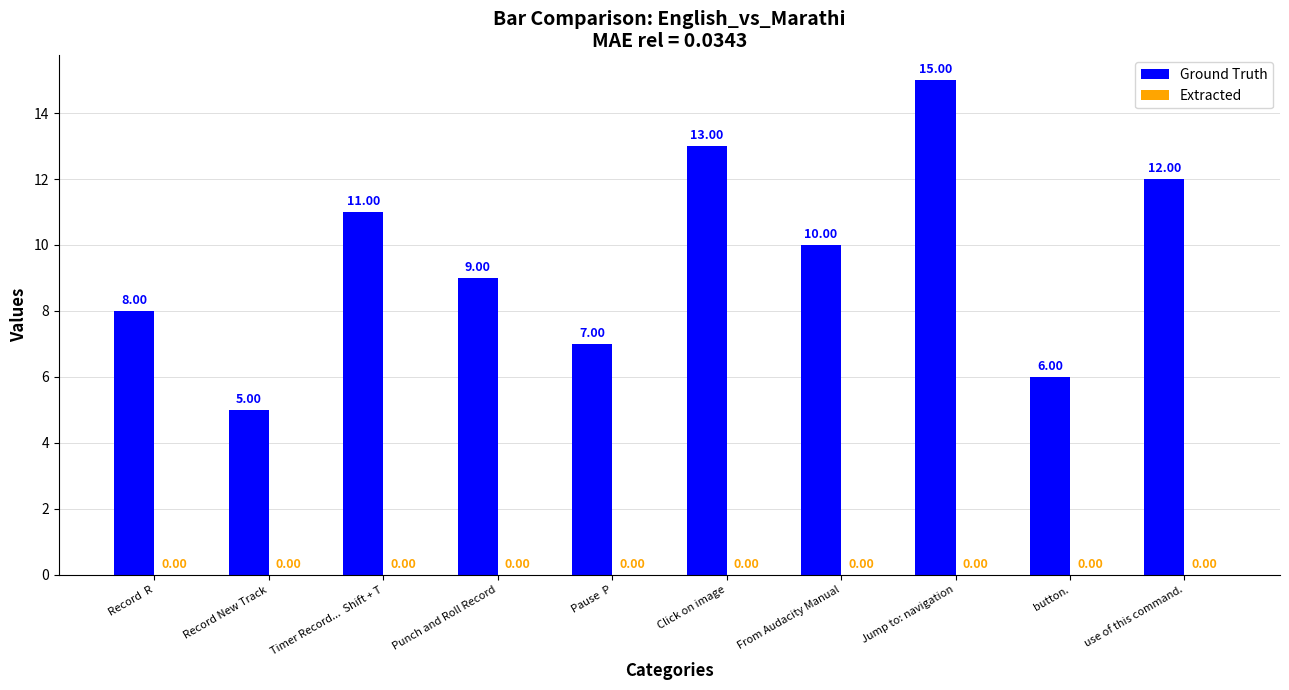

Are the bars horizontal?

No